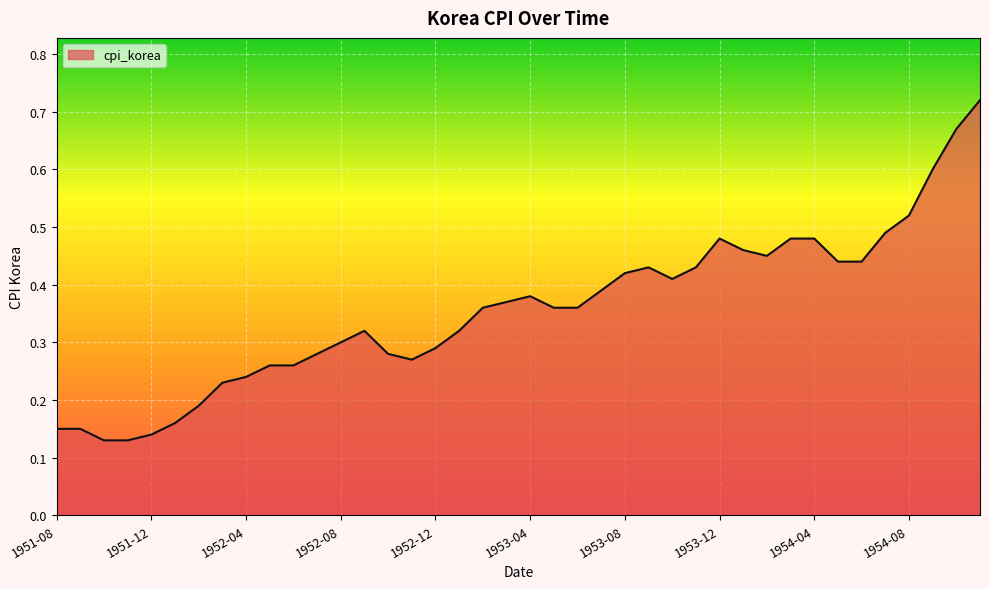

How many series are shown in this chart?

1